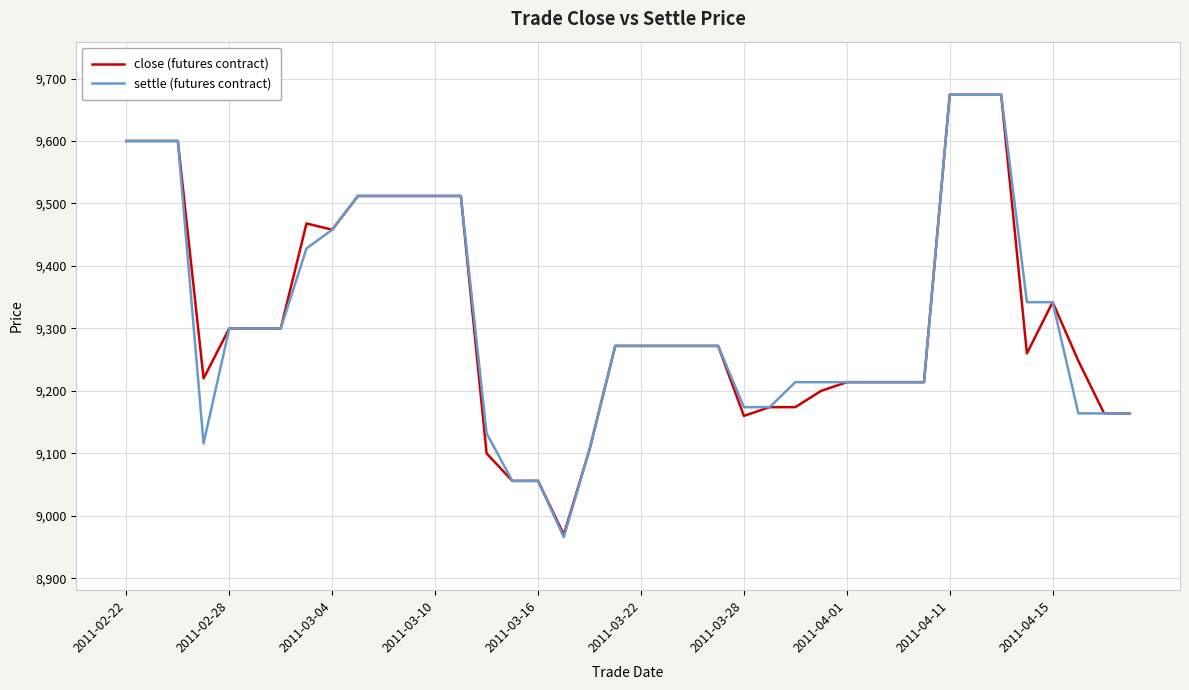

What is the maximum value for settle (futures contract)?

9674